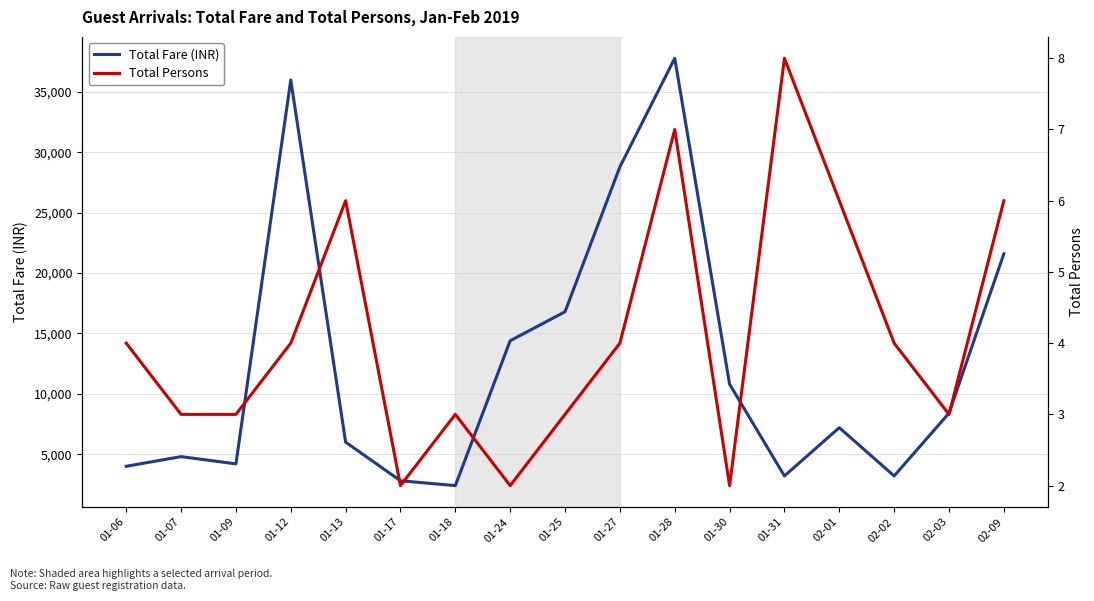

The value of Total Persons at 01-12 is 4. True or false?

True